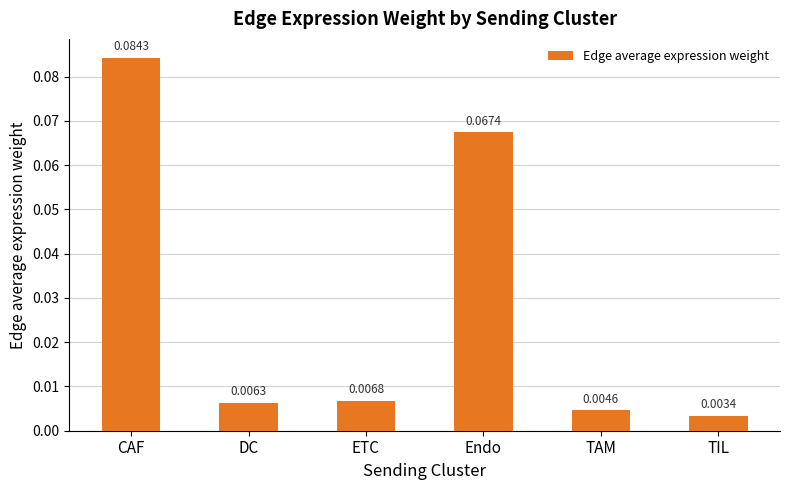

How many bars are there in total?

6